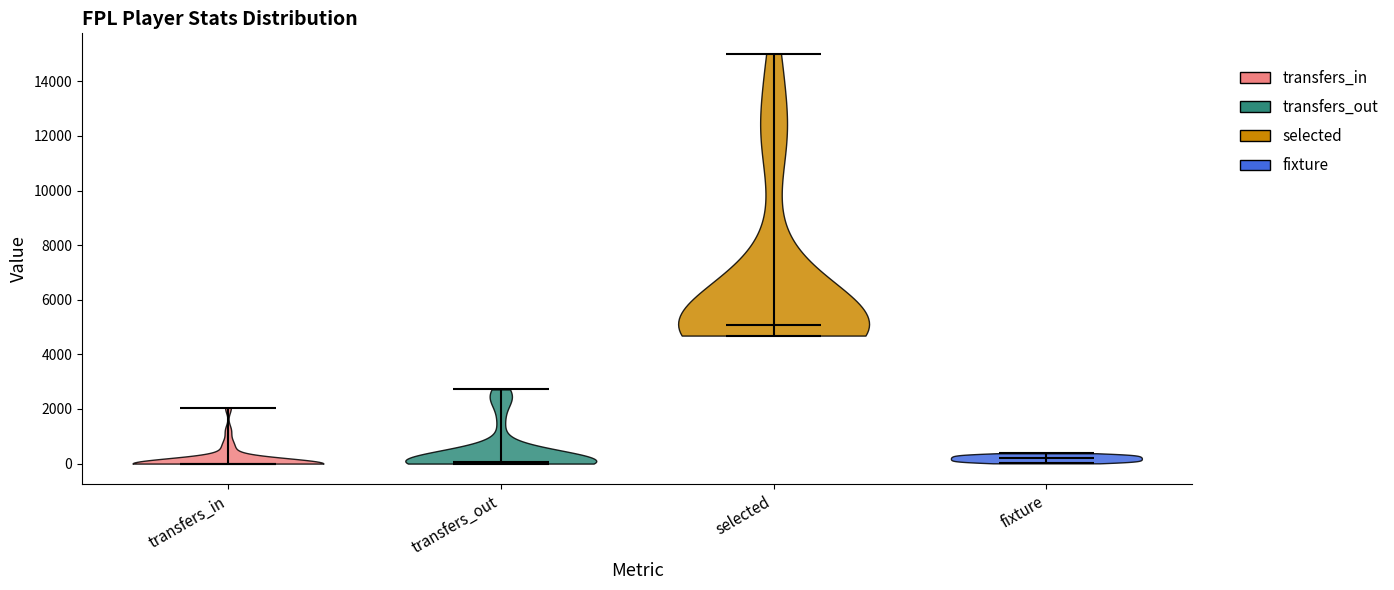

Reading left to right, read every violin against the y-axis: where its median line is, and the lowest and highest points it reaches. The values are not printed on the chart, so give them approximately, as read against the axis.

transfers_in: median line 0, lowest point 0, highest point 2000
transfers_out: median line 0, lowest point 0, highest point 2800
selected: median line 5000, lowest point 4600, highest point 15000
fixture: median line 200, lowest point 0, highest point 400